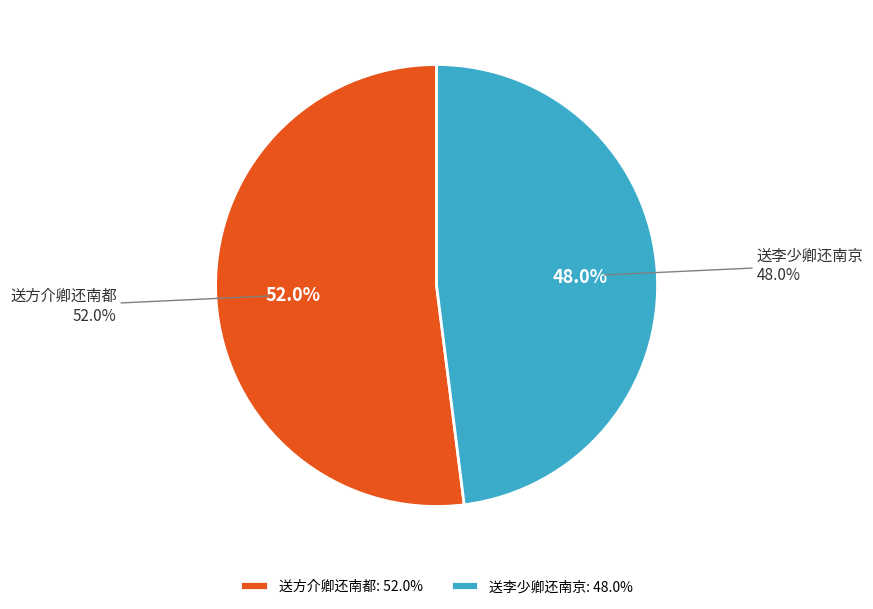

Is the sum of 送李少卿还南京 and 送方介卿还南都 greater than half?

Yes